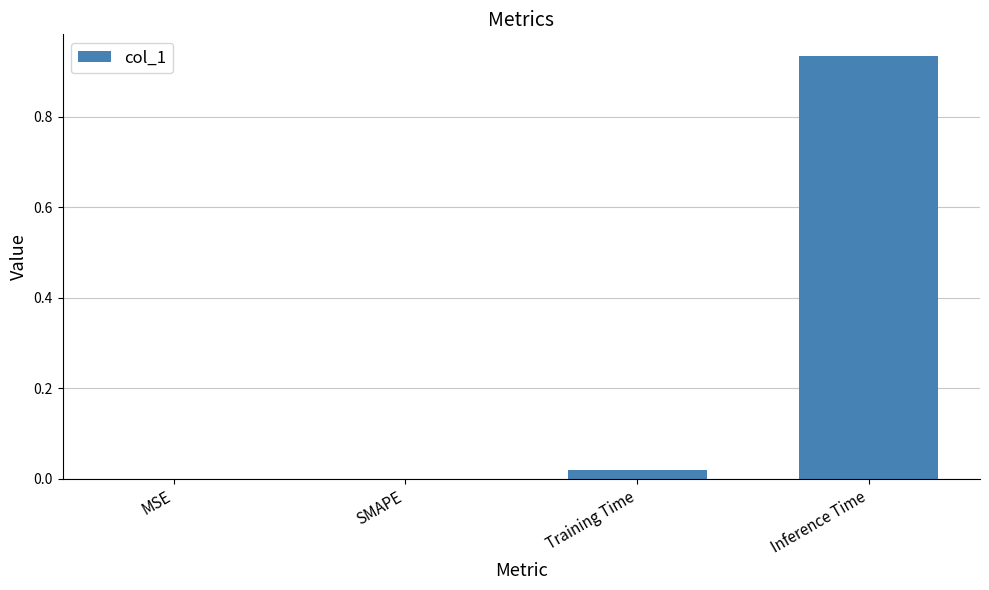

Which has a higher value, Training Time or SMAPE?

Training Time